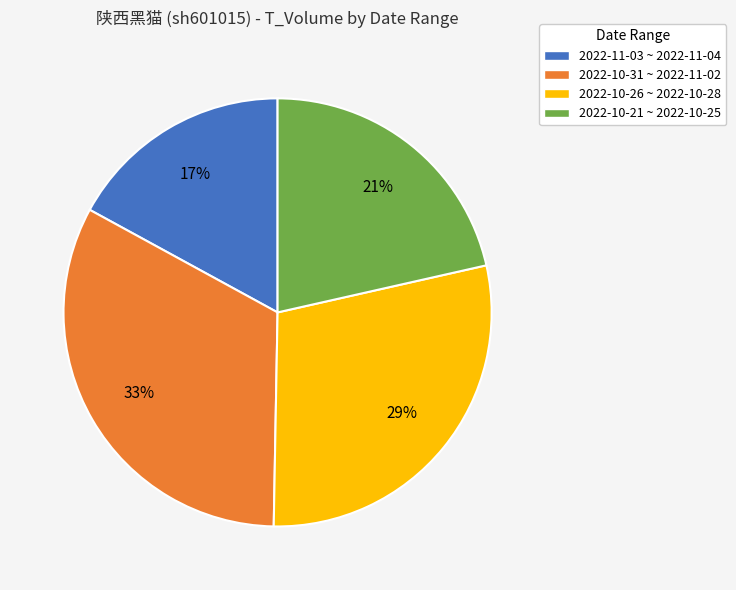

Which has a higher value, 2022-10-21 ~ 2022-10-25 or 2022-10-31 ~ 2022-11-02?

2022-10-31 ~ 2022-11-02